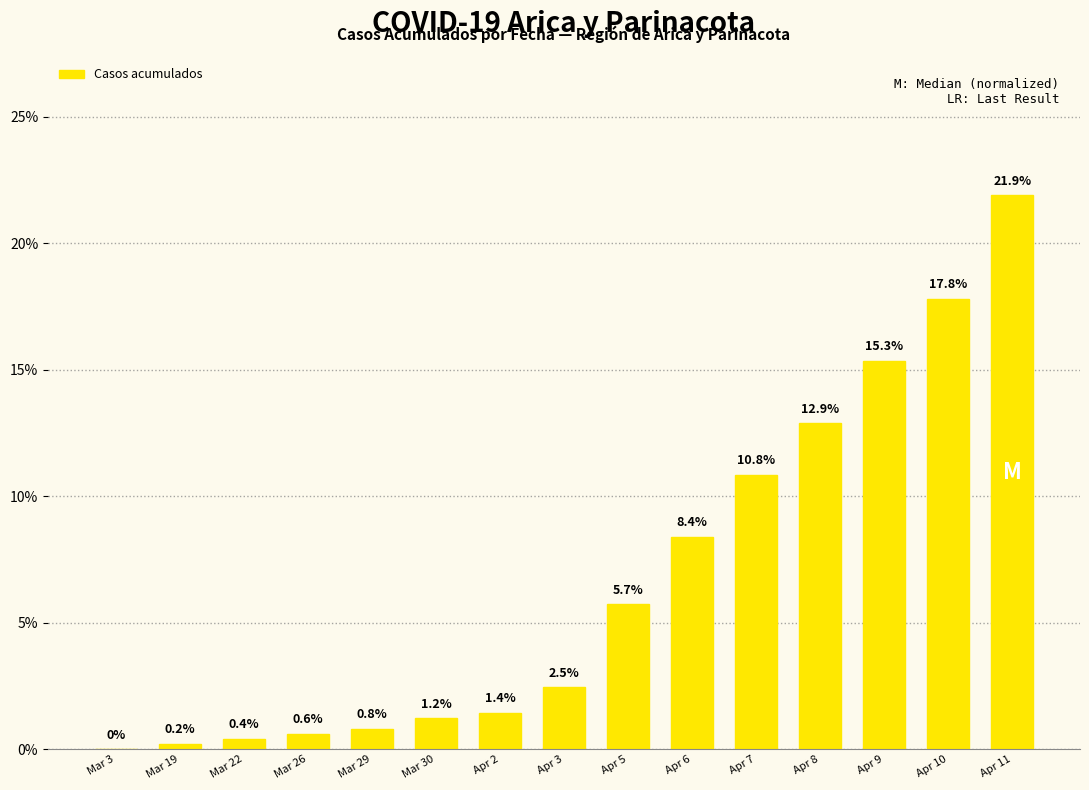

Are the bars horizontal?

No